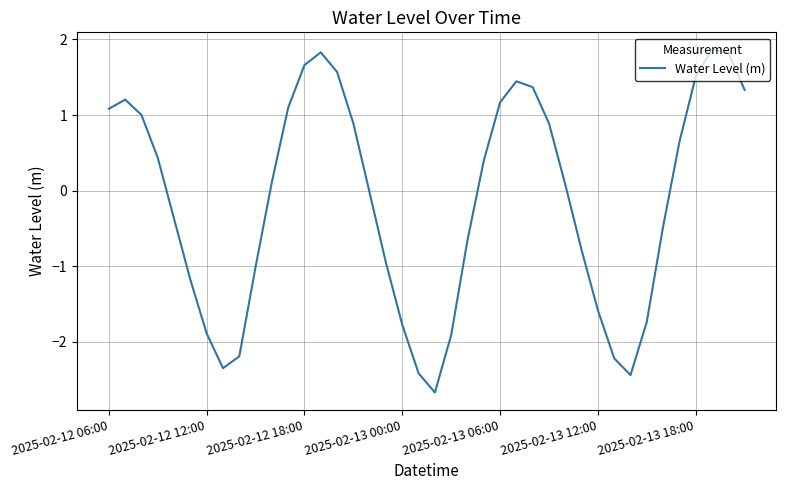

What is the difference between the maximum and minimum values?

4.5